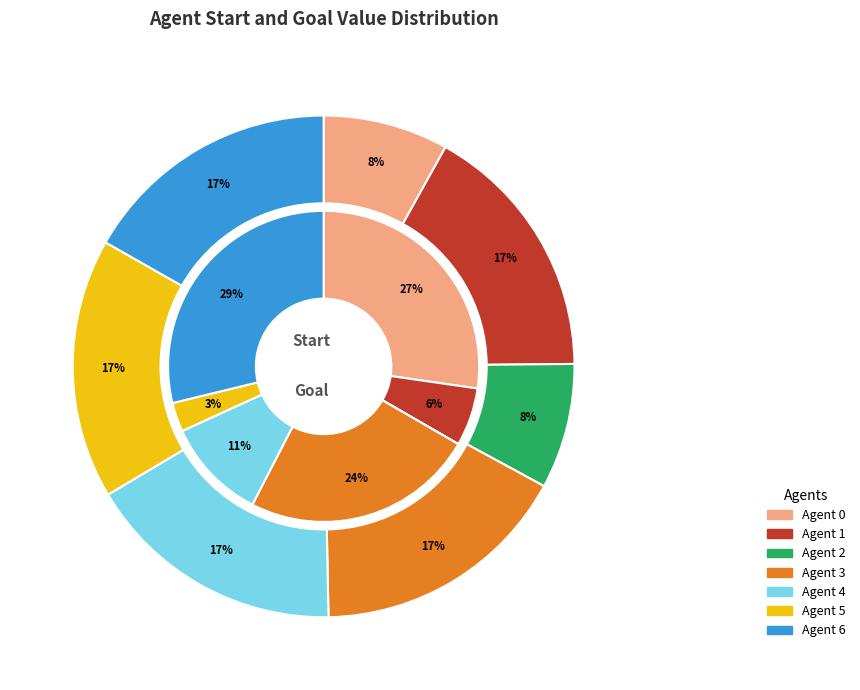

Does any single category account for the majority?

No